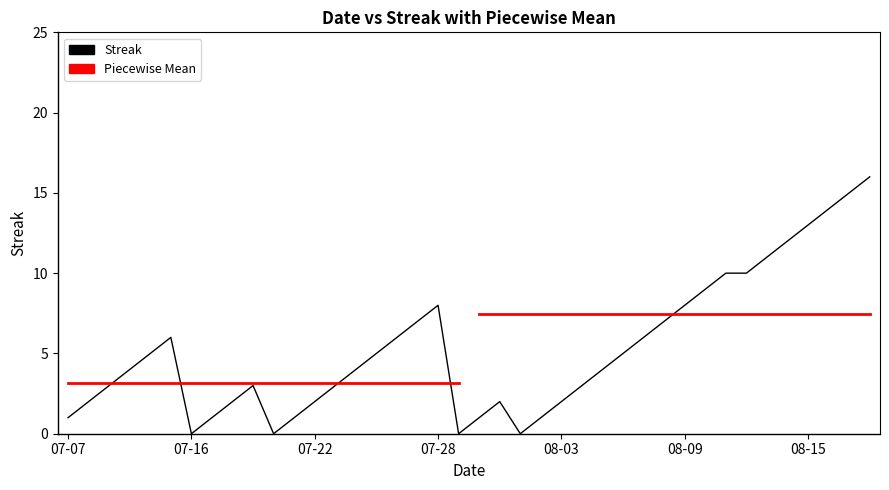

What is the value of the 15th point from the left?

4